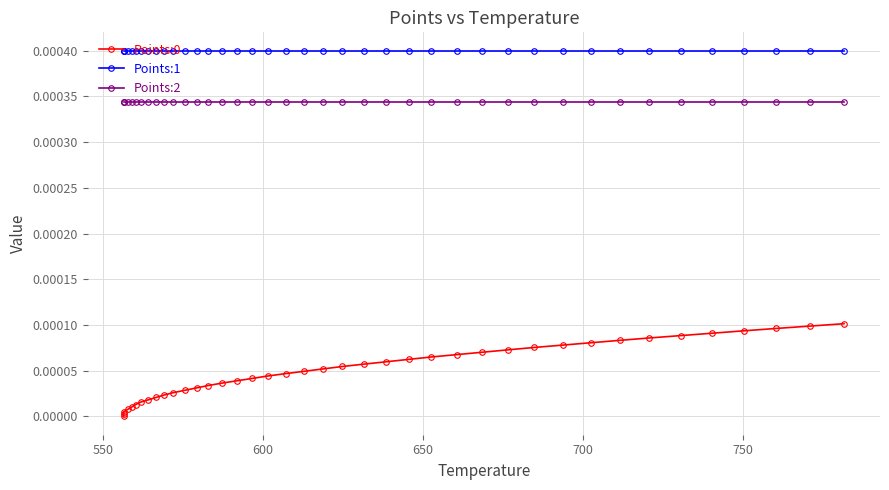

True or false: Points:1 and Points:0 intersect in this chart.

False